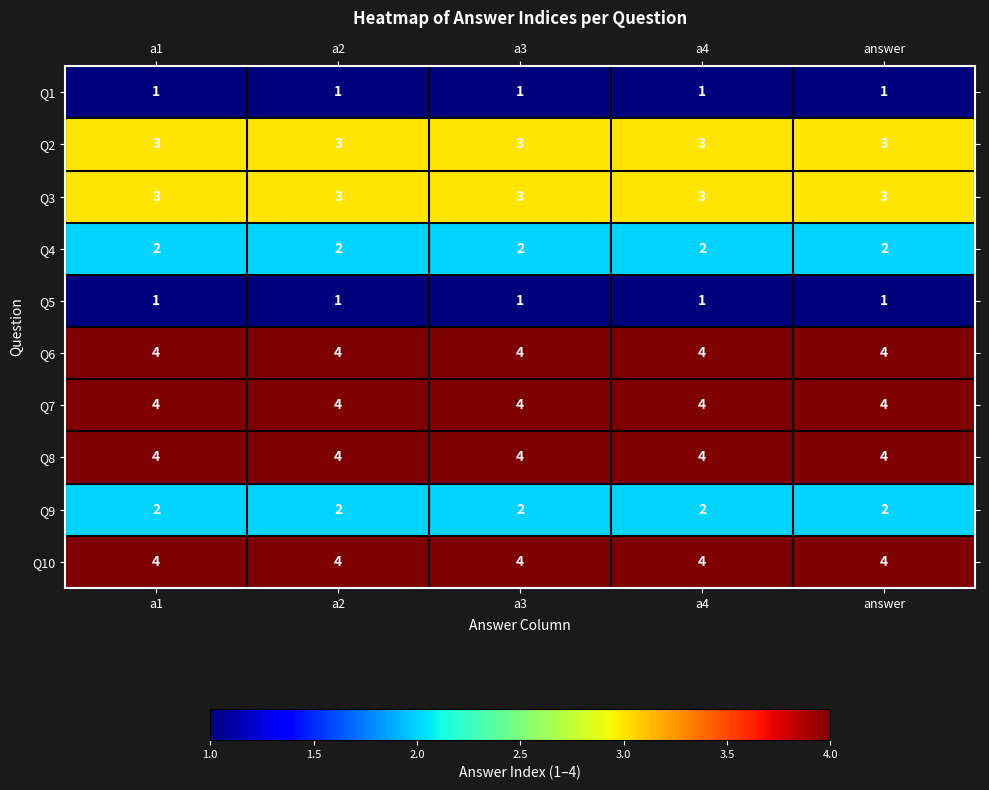

What is the approximate value of Q2 at a2?

3